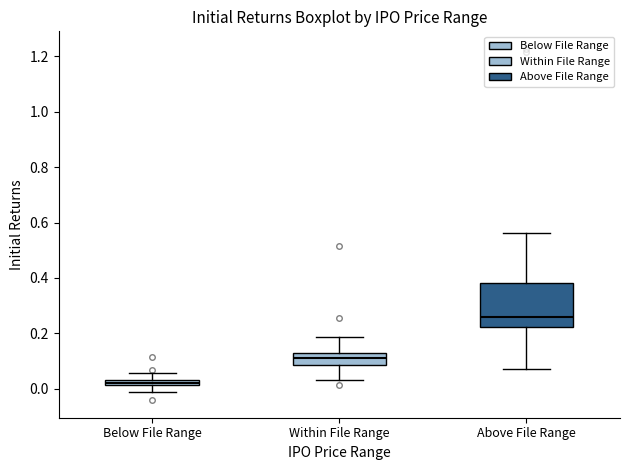

Where is the upper edge of the box for Within File Range on the y-axis? The values are not printed on the chart, so give them approximately, as read against the axis.

0.12